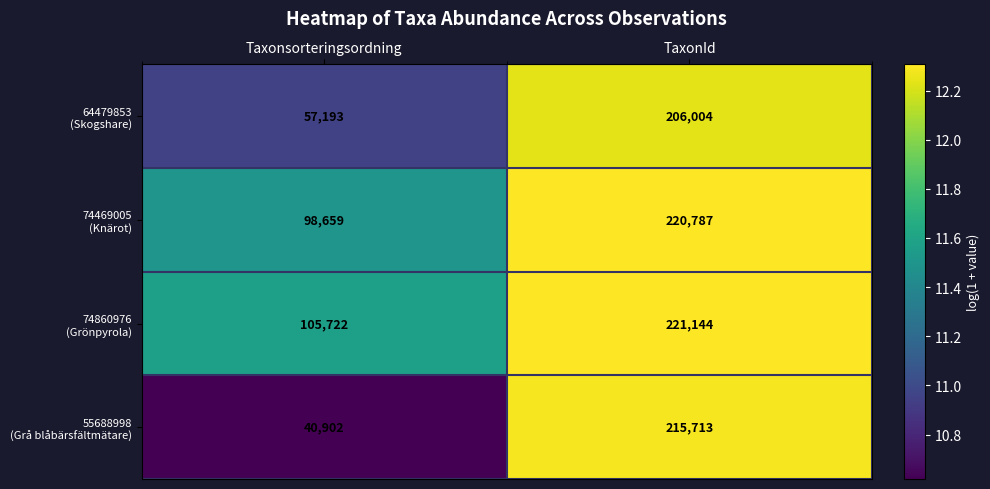

At which category is the sum across all series the highest?

TaxonId